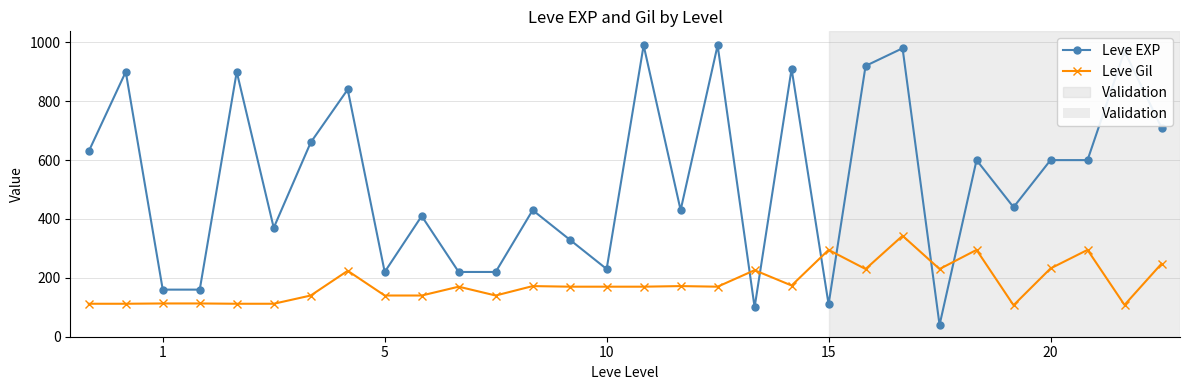

True or false: Leve EXP has more than 0 interior local peaks.

True